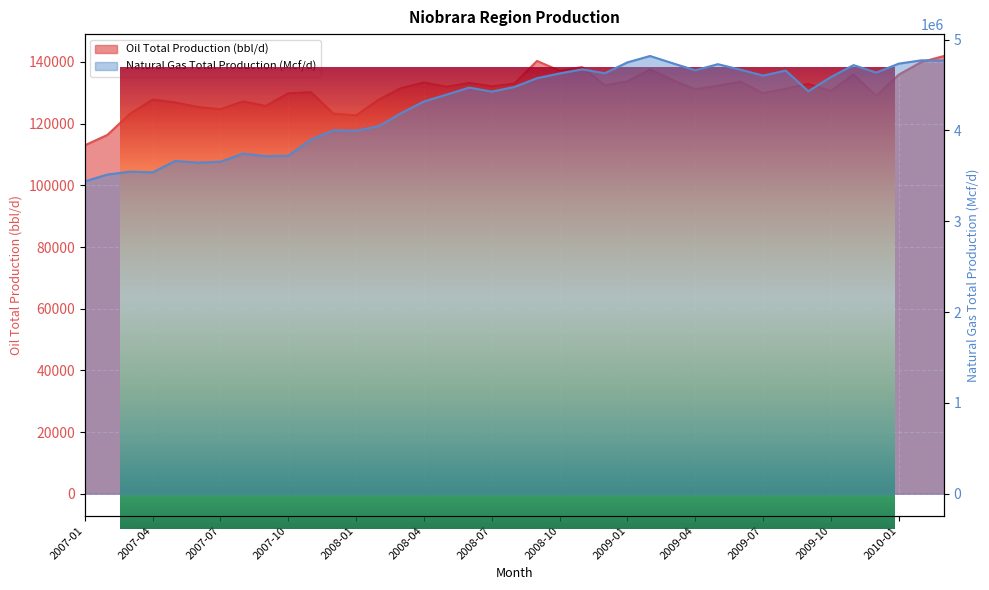

Reading left to right, what are all the values shown in this chart?

Oil Total Production (bbl/d): 2007-01=112966.5	2007-02=116343.8	2007-03=123216.8	2007-04=127769.6	2007-05=126890.9	2007-06=125417.9	2007-07=124698.0	2007-08=127208.5	2007-09=125734.6	2007-10=129833.5	2007-11=130207.7	2007-12=123237.2	2008-01=122694.0	2008-02=127798.5	2008-03=131567.5	2008-04=133342.5	2008-05=131973.5	2008-06=133206.1	2008-07=132113.6	2008-08=133008.6	2008-09=140323.7	2008-10=137168.2	2008-11=138328.8	2008-12=132420.0	2009-01=133714.3	2009-02=137592.6	2009-03=134140.6	2009-04=131138.8	2009-05=132304.7	2009-06=133617.3	2009-07=129872.6	2009-08=131332.5	2009-09=132879.9	2009-10=130597.7	2009-11=135921.8	2009-12=129025.5	2010-01=135876.6	2010-02=139972.3	2010-03=141930.4
Natural Gas Total Production (Mcf/d): 2007-01=3439026.1	2007-02=3514315.3	2007-03=3546589.2	2007-04=3538761.0	2007-05=3663781.3	2007-06=3645761.4	2007-07=3655353.8	2007-08=3745362.5	2007-09=3716644.2	2007-10=3721538.4	2007-11=3899555.1	2007-12=4001955.8	2008-01=3996879.5	2008-02=4046832.5	2008-03=4190967.4	2008-04=4319084.9	2008-05=4394303.9	2008-06=4471726.2	2008-07=4427350.2	2008-08=4478407.9	2008-09=4575187.3	2008-10=4627300.2	2008-11=4672766.8	2008-12=4629726.0	2009-01=4749416.6	2009-02=4819575.8	2009-03=4739896.6	2009-04=4662420.7	2009-05=4729515.1	2009-06=4668814.3	2009-07=4603724.5	2009-08=4659013.4	2009-09=4431501.4	2009-10=4587787.8	2009-11=4719313.5	2009-12=4636906.9	2010-01=4735273.1	2010-02=4772174.9	2010-03=4769723.3